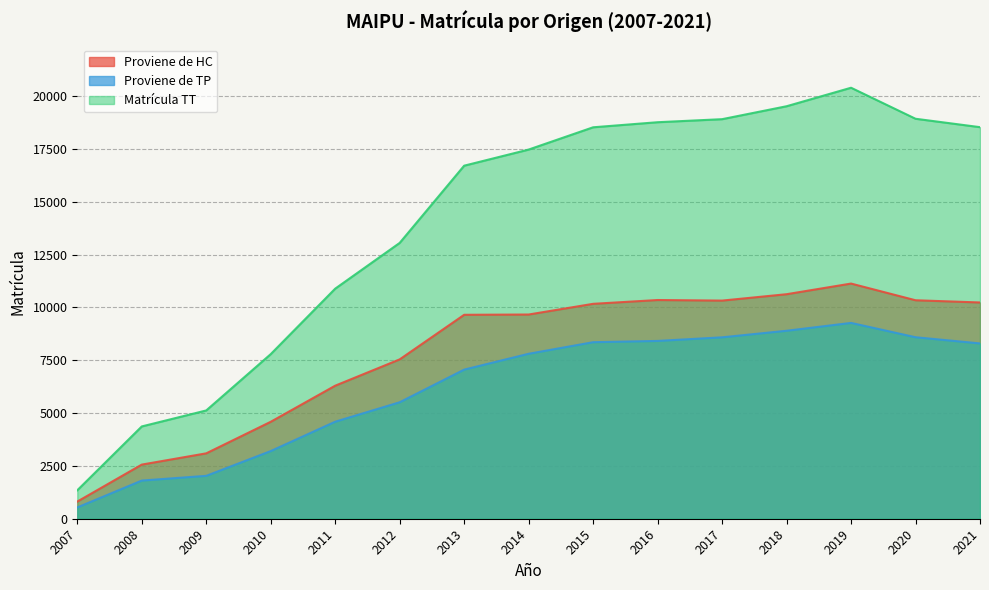

Rank the series by their average value, from highest to lowest.

Matrícula TT, Proviene de HC, Proviene de TP